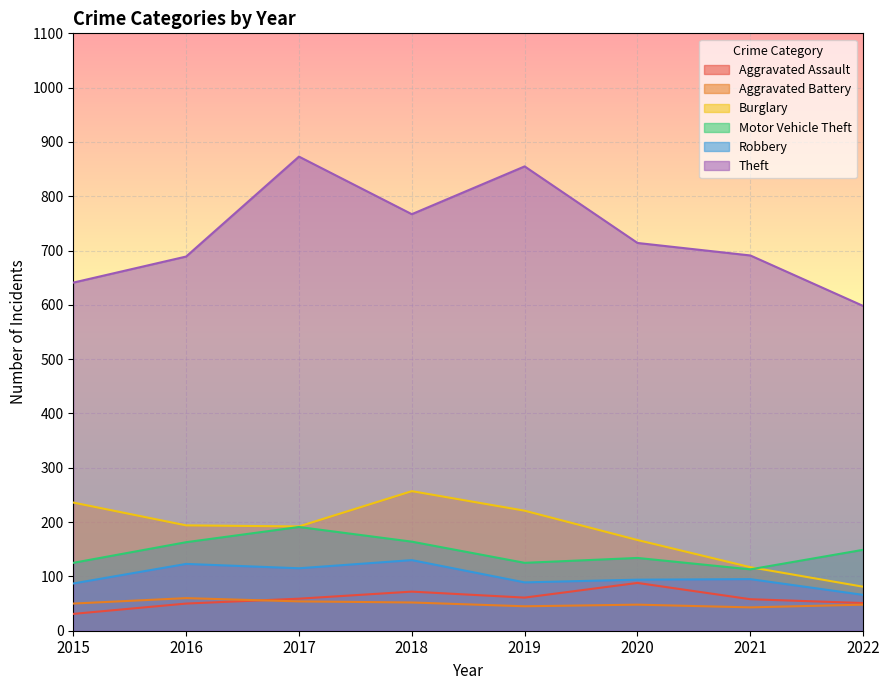

Where do Aggravated Battery and Aggravated Assault first cross each other?

2016 and 2017